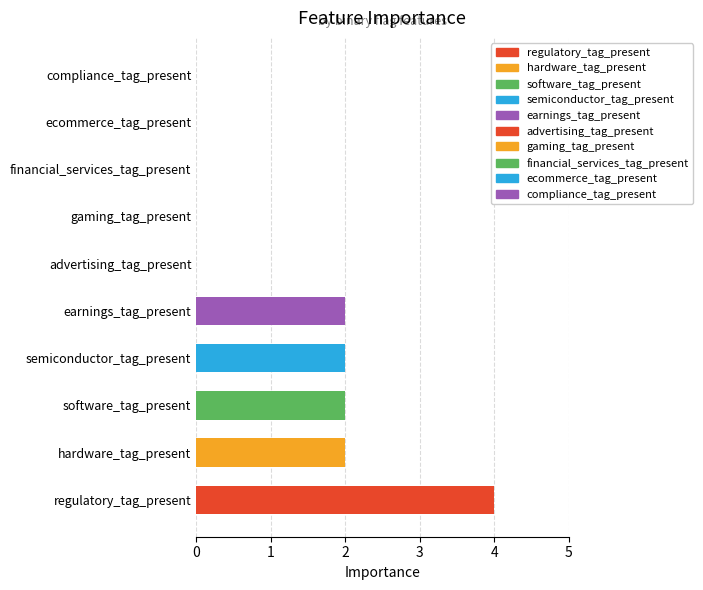

True or false: the data shows 0 at gaming_tag_present.

True